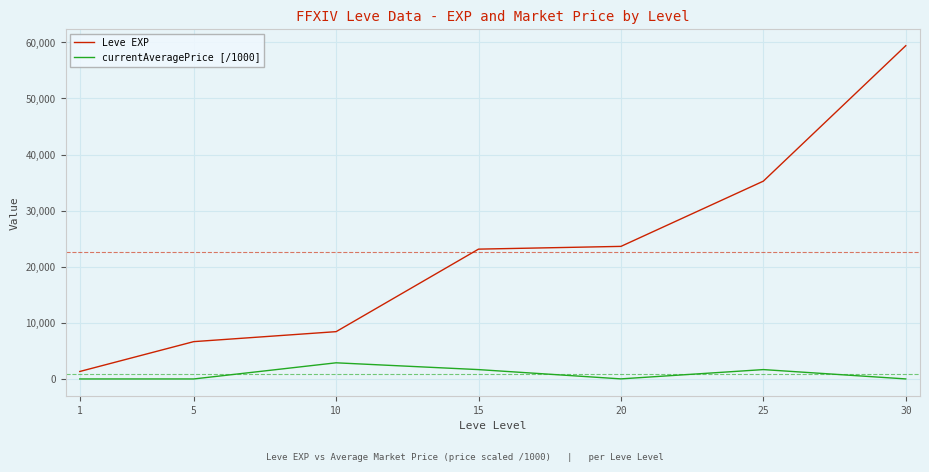

Which series has the widest spread of values?

Leve EXP